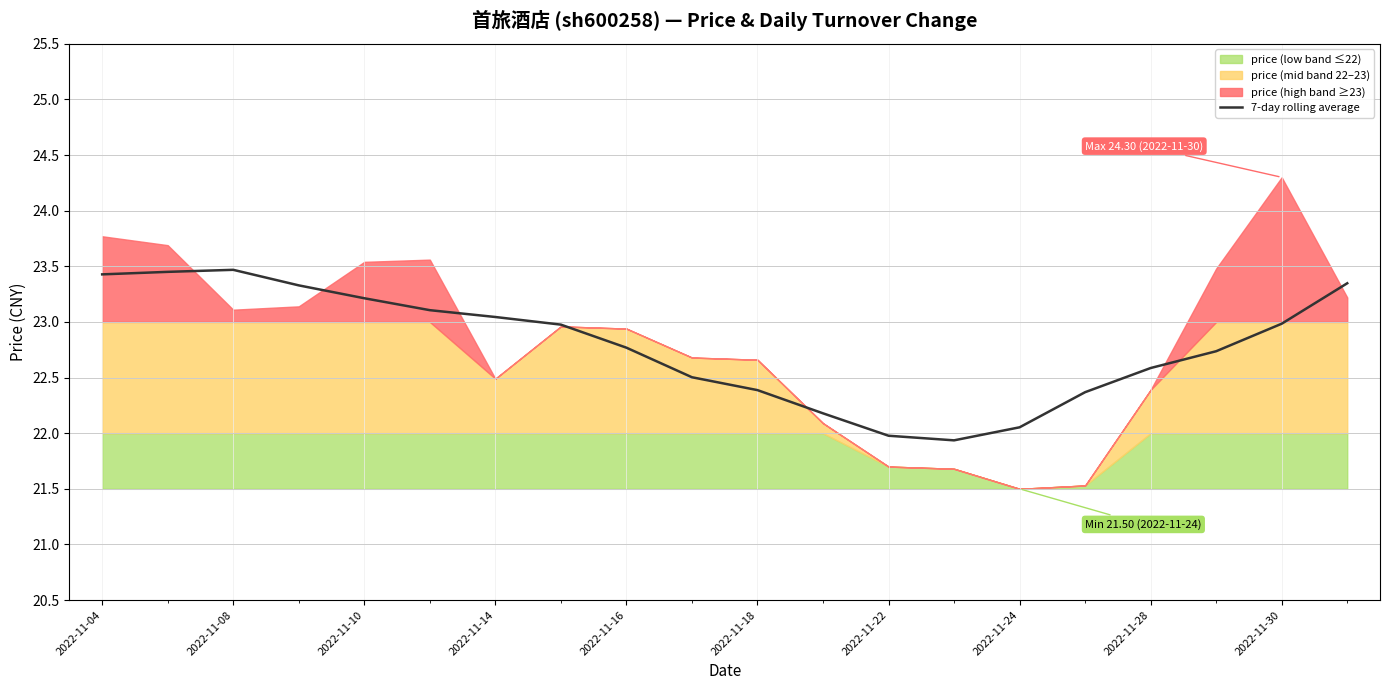

What is the difference between the second highest and second lowest values?

1.5